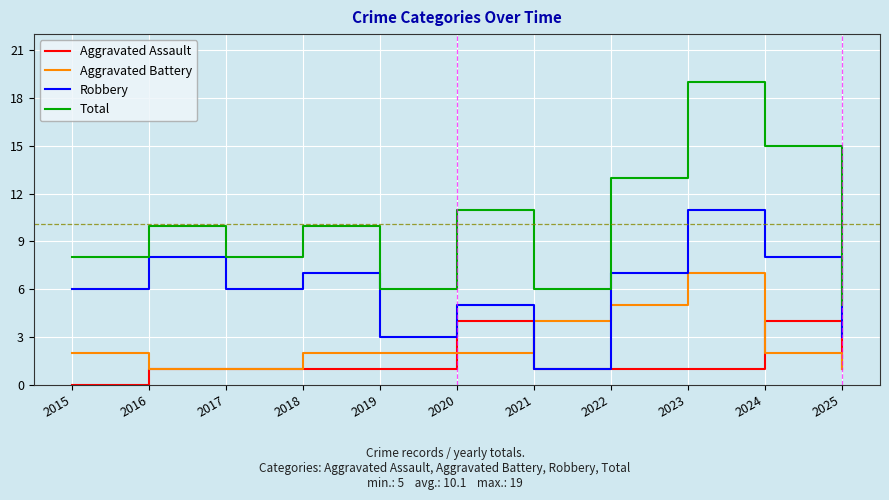

List the series in order of their peak value, highest first.

Total, Robbery, Aggravated Battery, Aggravated Assault